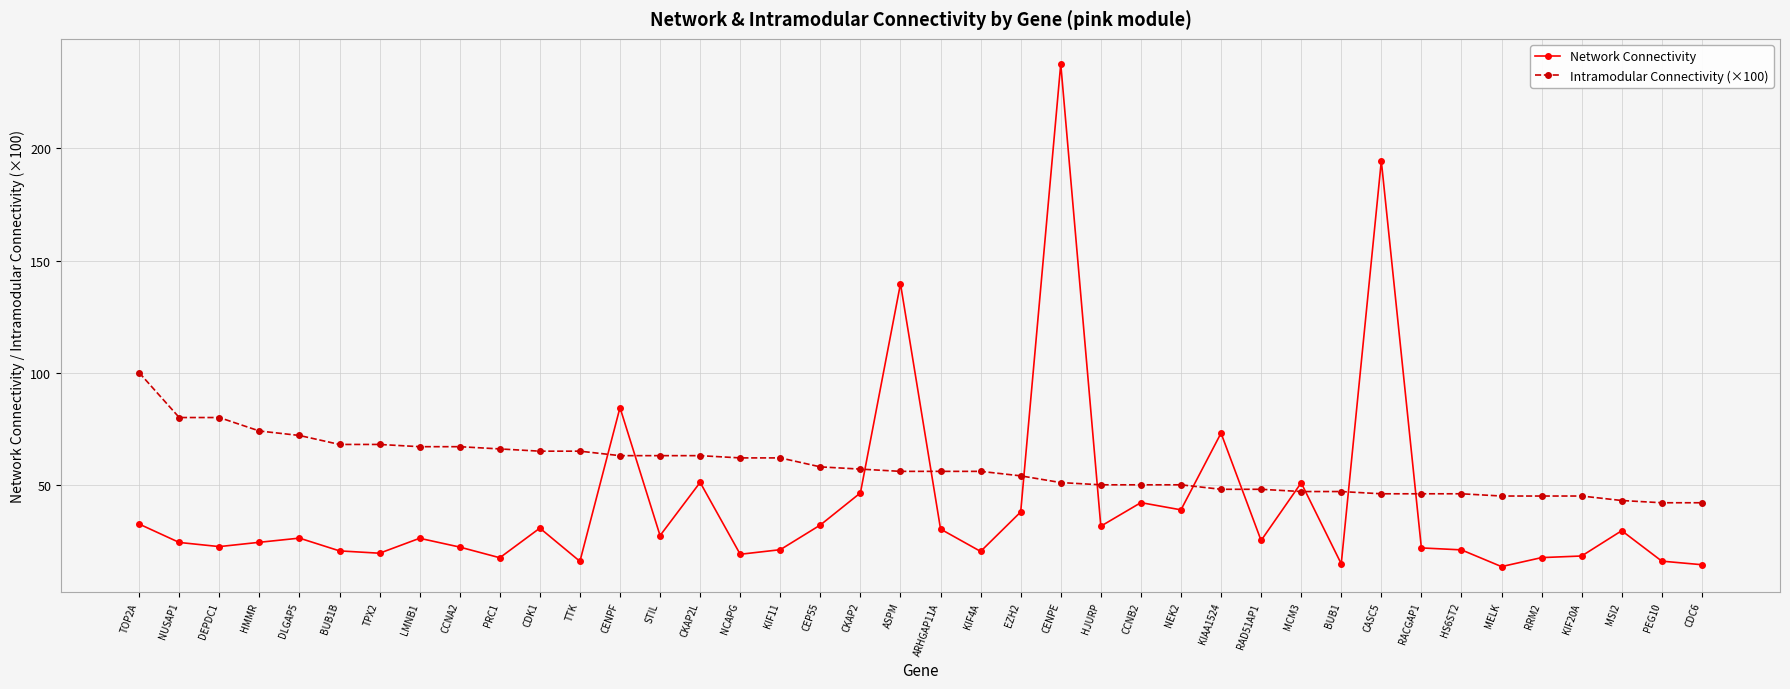

The Network Connectivity series shows 20.5 at BUB1B. True or false?

True